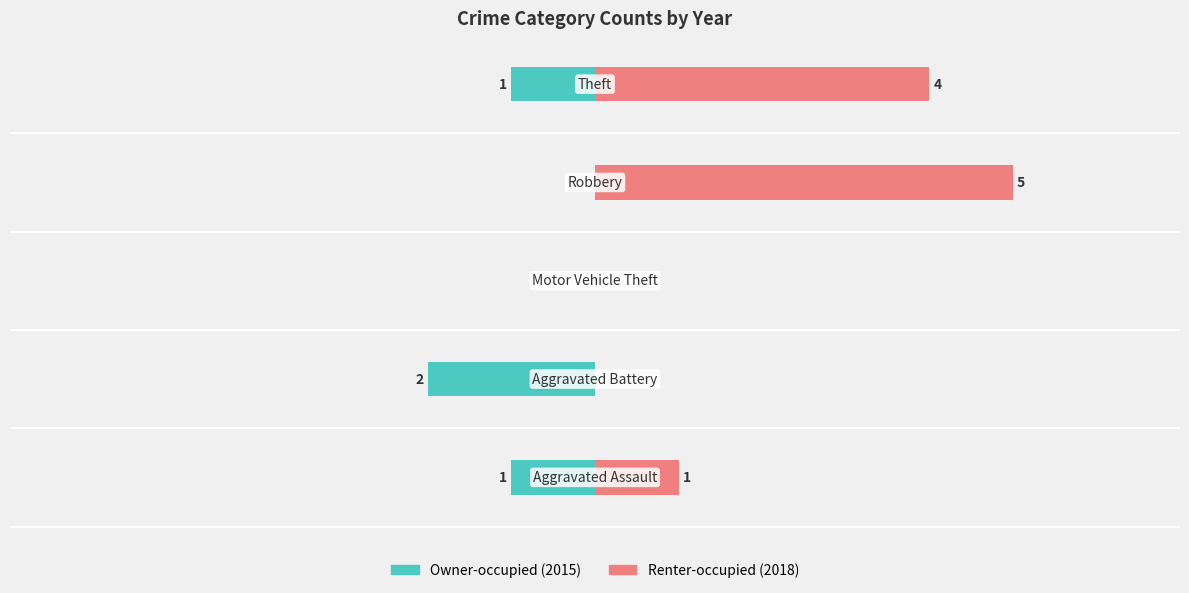

What is the value of the Renter-occupied (2018) bar at the 5th from the left?

4